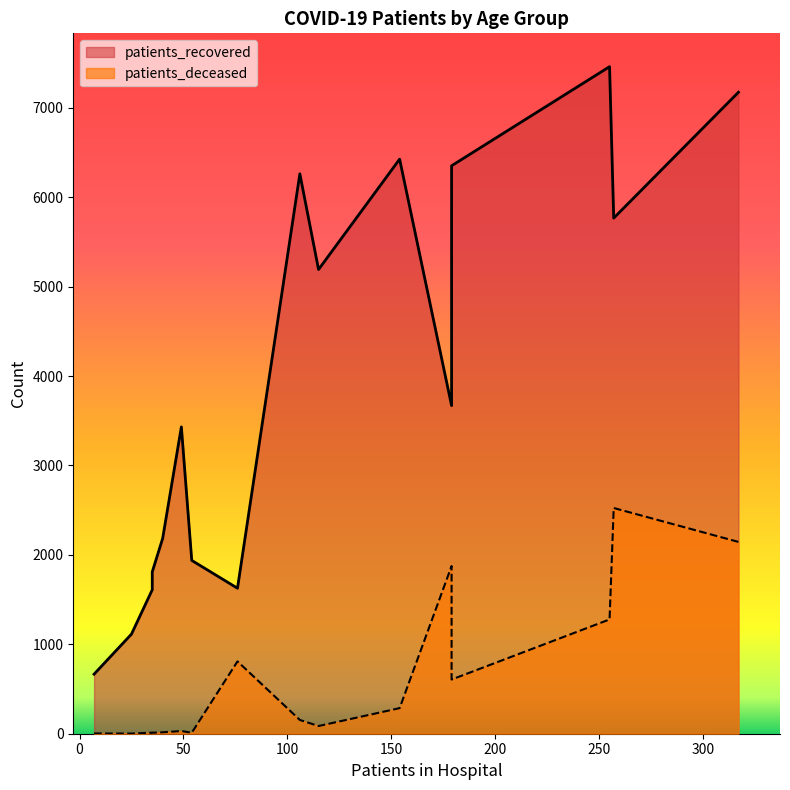

What is the lowest value of the patients_deceased series?

2